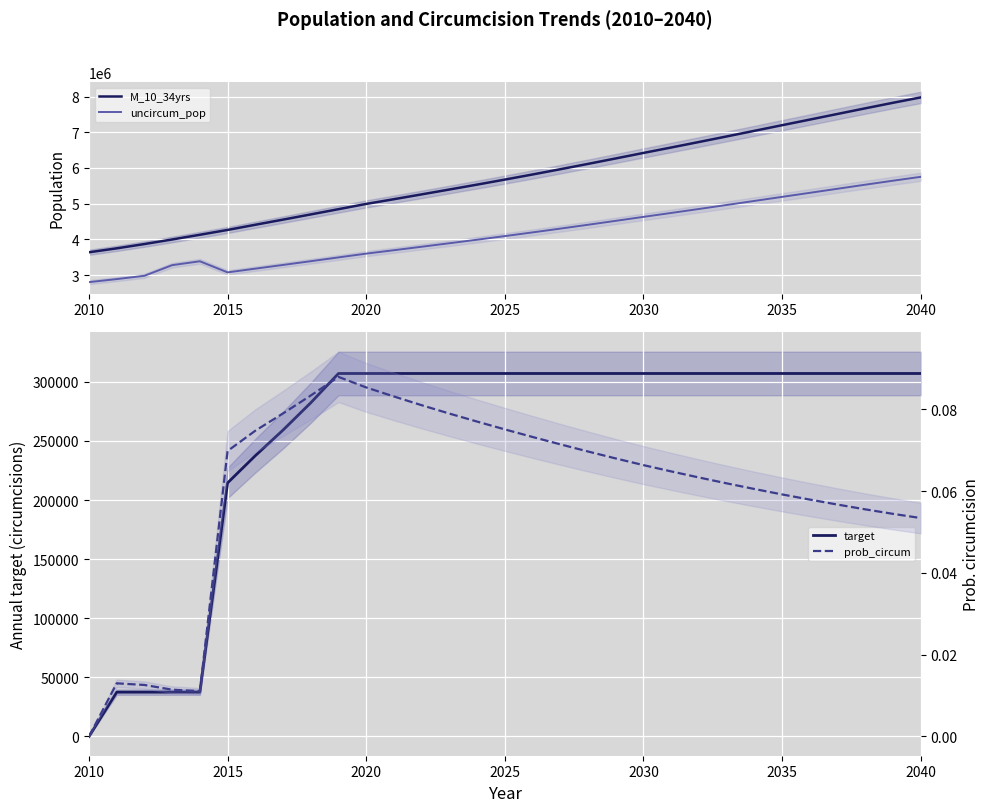

True or false: M_10_34yrs and prob_circum intersect in this chart.

False